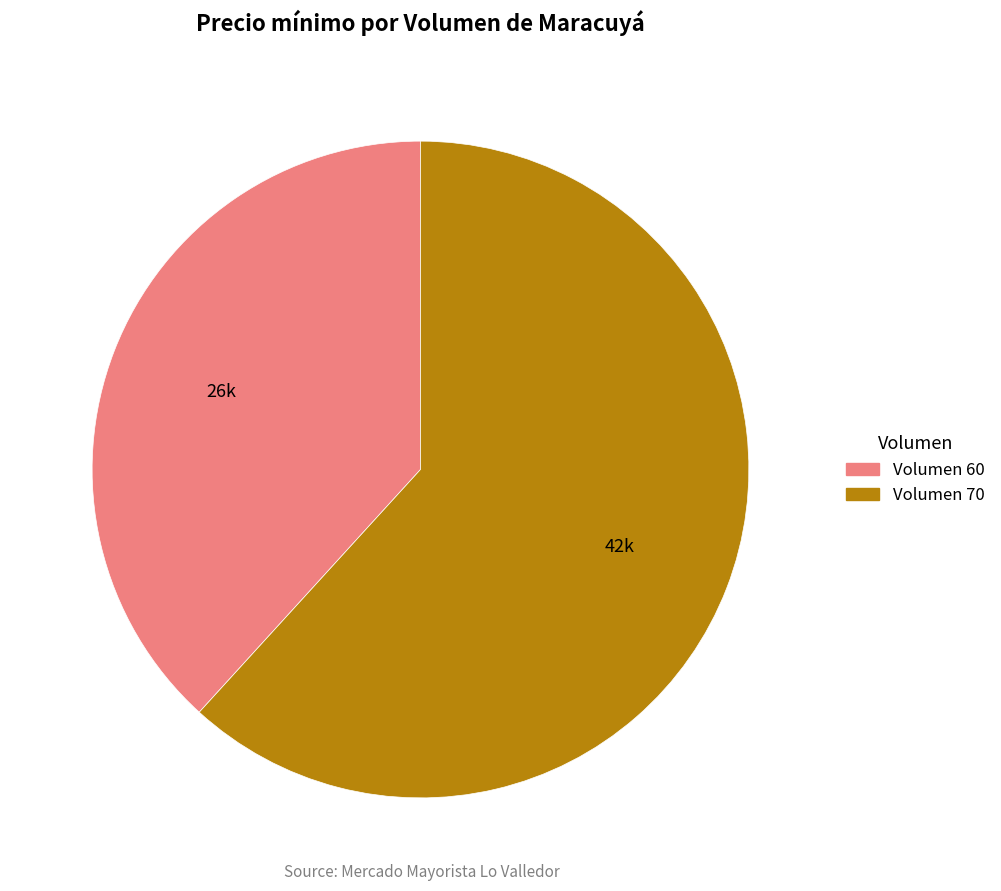

Is there a majority slice in this chart?

Yes